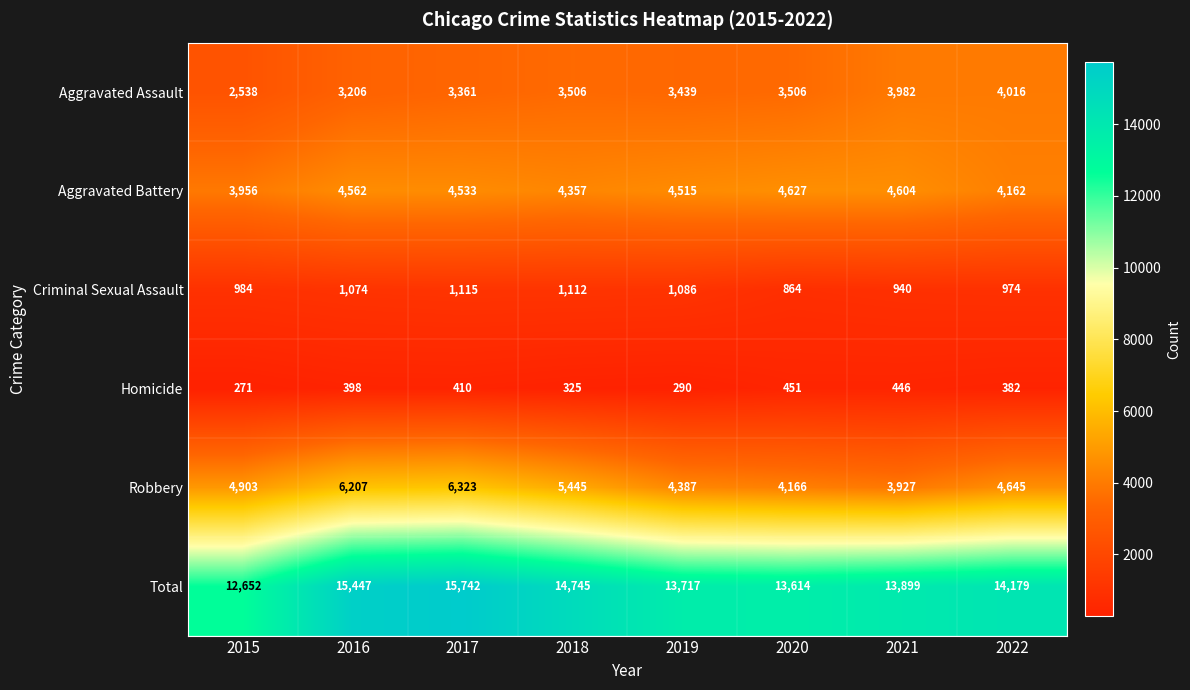

The Homicide series shows 290 at 2019. True or false?

True